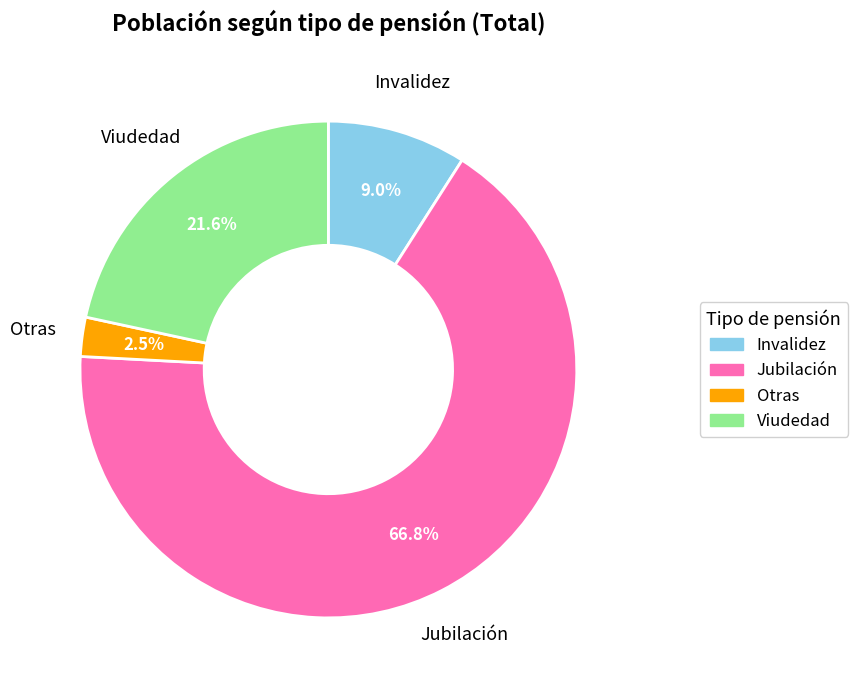

Between Viudedad and Otras, which is larger?

Viudedad